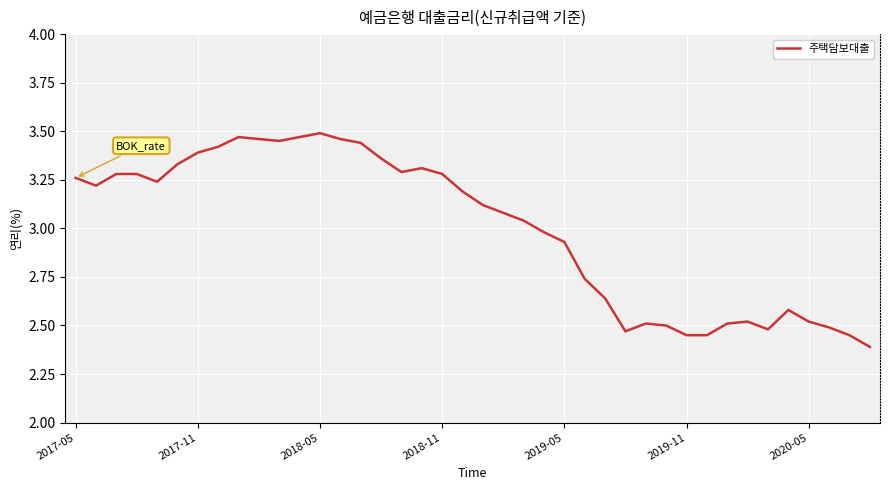

What is the minimum value shown in the chart?

2.4